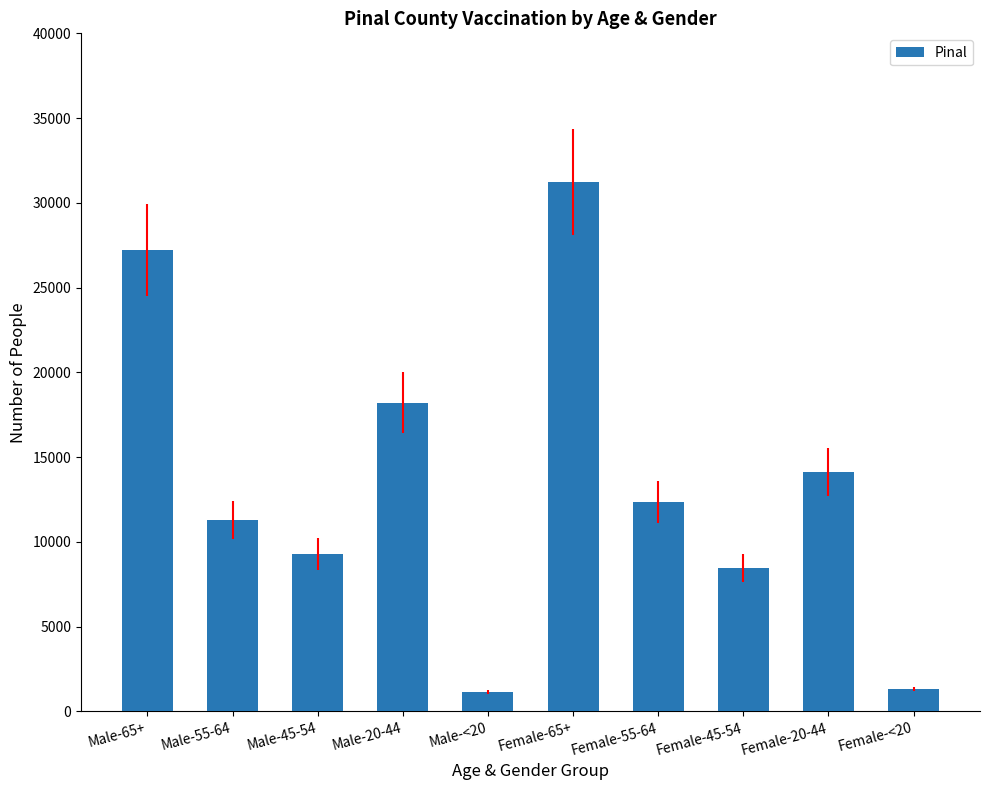

Where is the data nearest to the value 16196?

Male-20-44